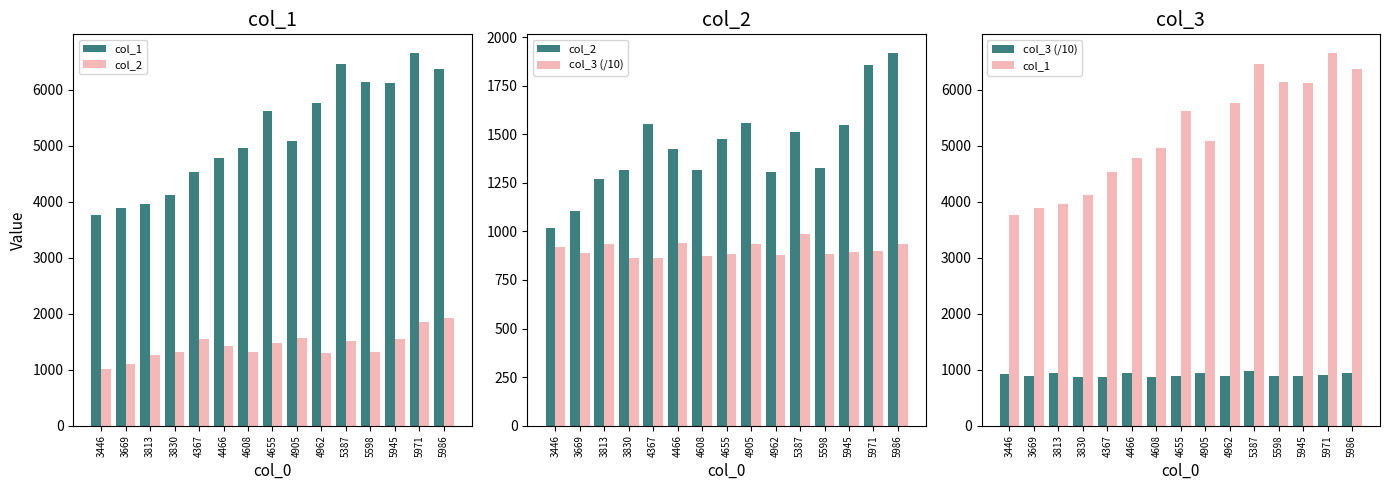

Reading left to right, transcribe all the data shown in this chart.

col_1: 3446=3759.0	3669=3883.0	3813=3966.0	3830=4126.0	4367=4528.0	4466=4775.0	4608=4952.0	4655=5610.0	4905=5075.0	4962=5755.0	5387=6456.0	5598=6135.0	5945=6117.0	5971=6653.0	5986=6360.0
col_2: 3446=1016.0	3669=1103.0	3813=1269.0	3830=1317.0	4367=1551.0	4466=1425.0	4608=1318.0	4655=1475.0	4905=1558.0	4962=1306.0	5387=1509.0	5598=1324.0	5945=1546.0	5971=1854.0	5986=1918.0
col_3 (/10): 3446=917.5	3669=890.1	3813=934.1	3830=862.9	4367=863.5	4466=938.0	4608=875.6	4655=884.7	4905=933.4	4962=879.0	5387=985.3	5598=881.5	5945=895.7	5971=898.3	5986=933.2